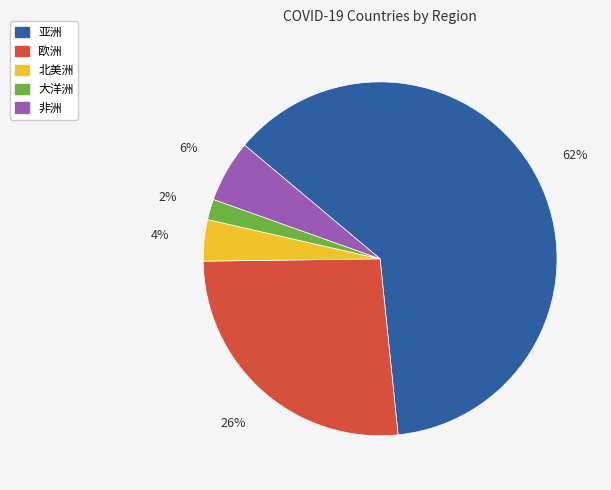

Rank the categories by value from lowest to highest.

大洋洲, 北美洲, 非洲, 欧洲, 亚洲